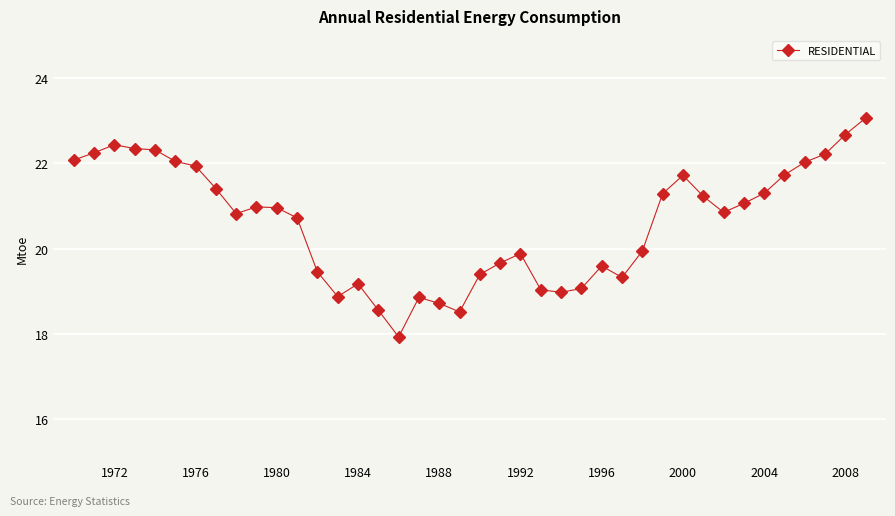

What is the sum of all values?

824.4